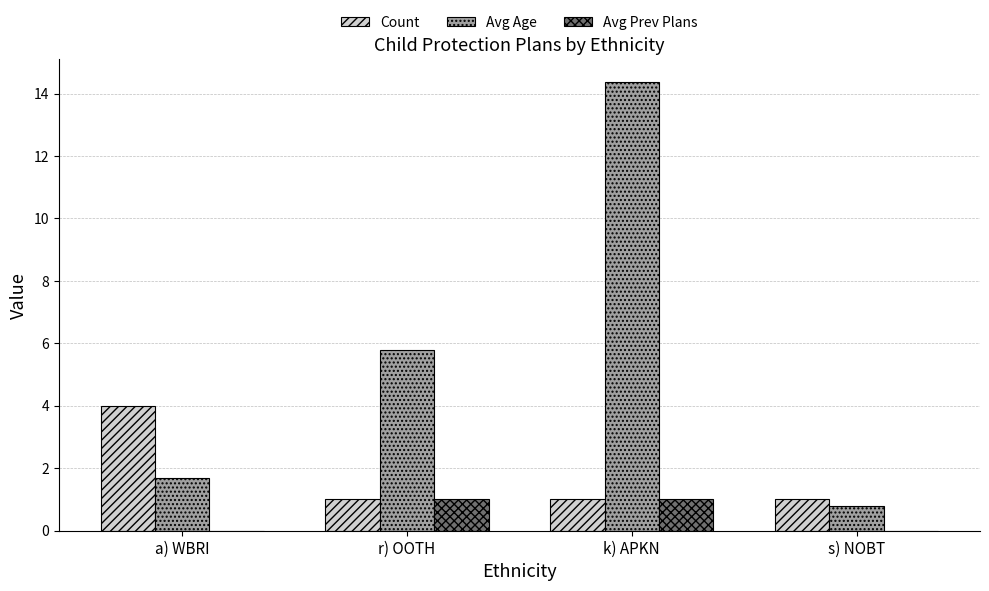

How many data points does each series have?

4